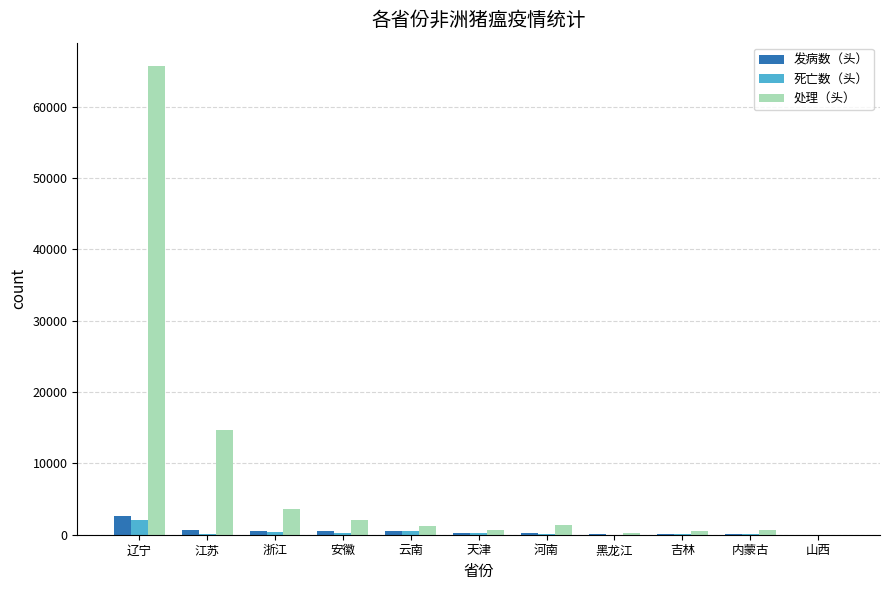

Is it true that 处理（头） equals 30398 at 辽宁?

False